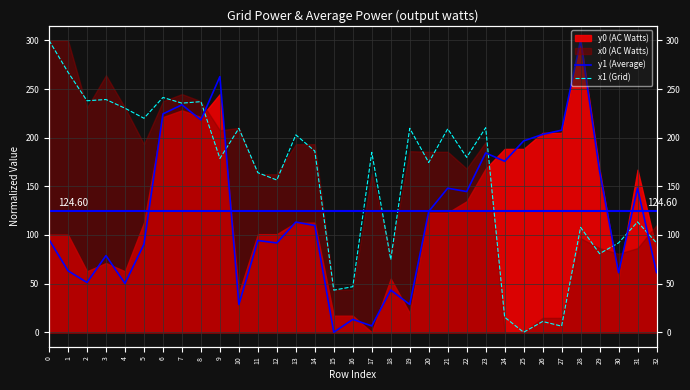

What is the difference between the x1 (Grid) values at 30 and 8?

145.2